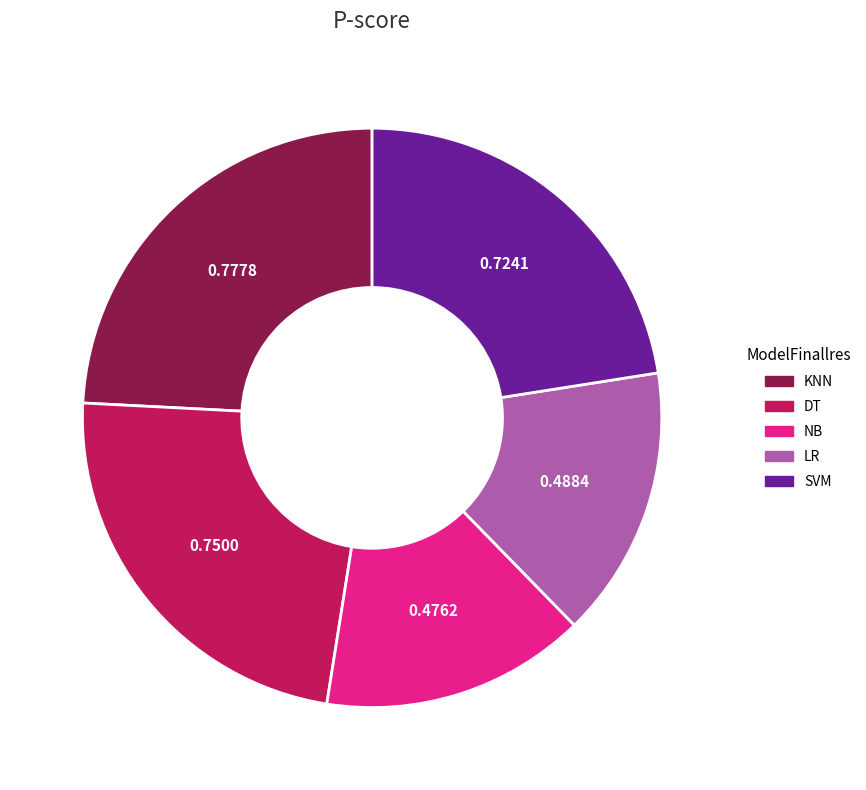

Is the sum of KNN and LR greater than half?

No